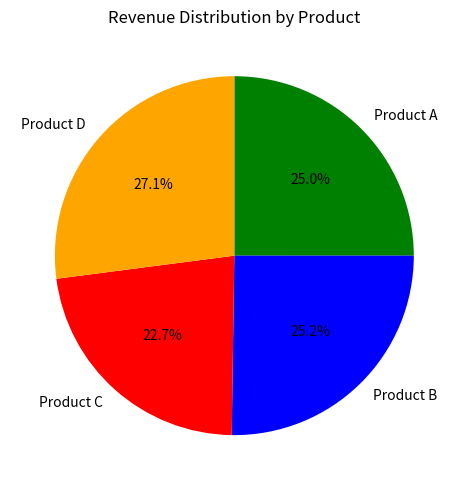

Which category has the smallest portion of the pie?

Product C